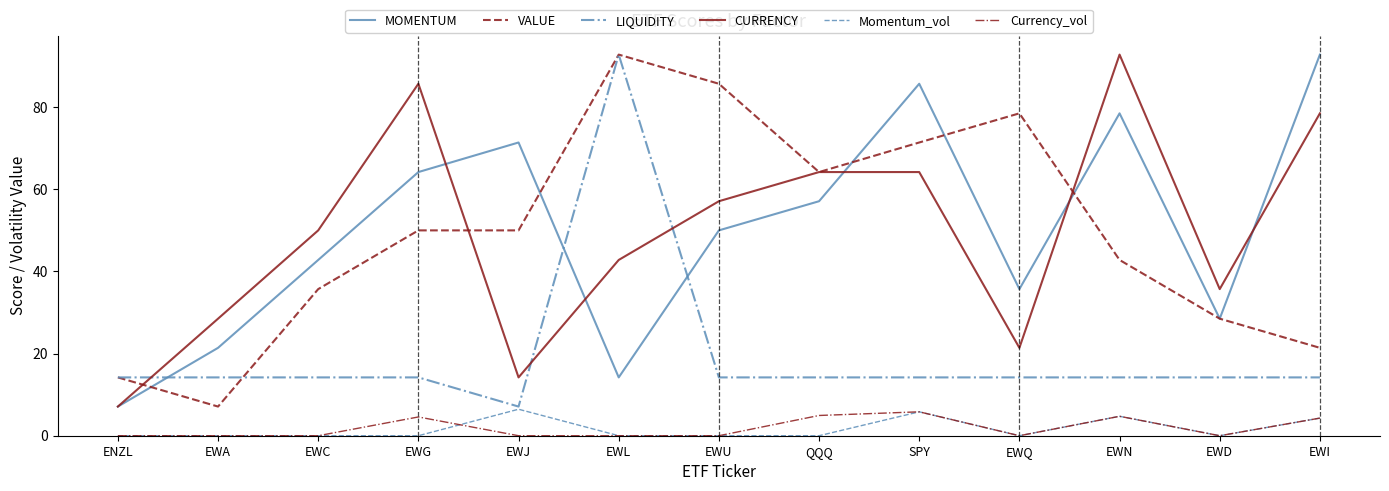

List the labels in order of MOMENTUM value, smallest first.

ENZL, EWL, EWA, EWD, EWQ, EWC, EWU, QQQ, EWG, EWJ, EWN, SPY, EWI